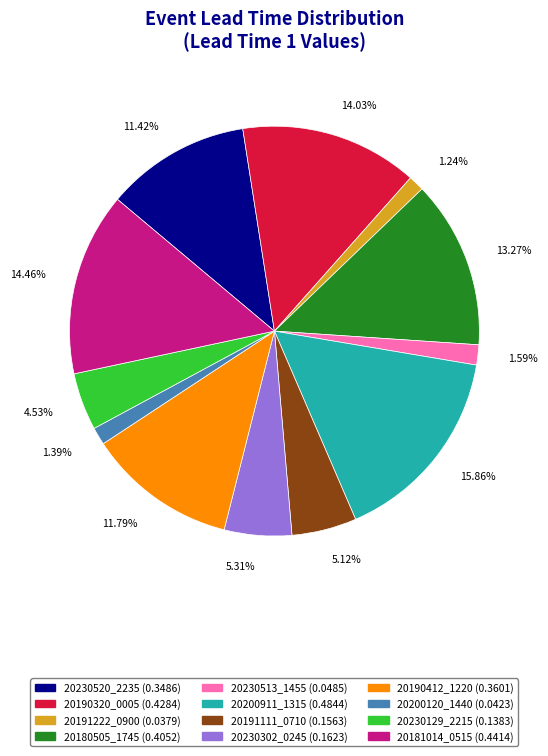

Do 20191111_0710 and 20200911_1315 together represent more than half of the pie?

No